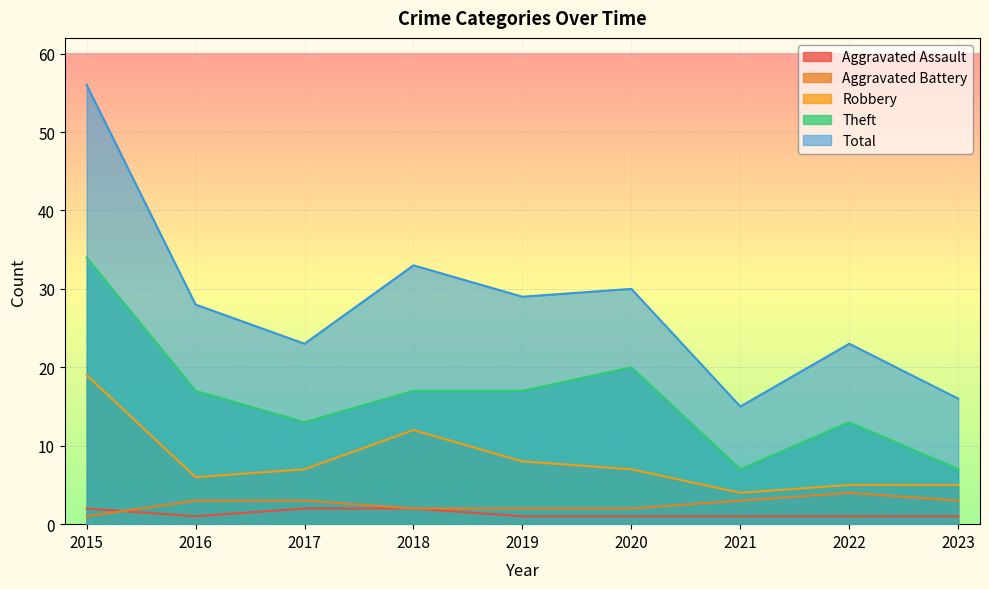

Rank the categories by Aggravated Assault value from lowest to highest.

2016, 2019, 2020, 2021, 2022, 2023, 2015, 2017, 2018